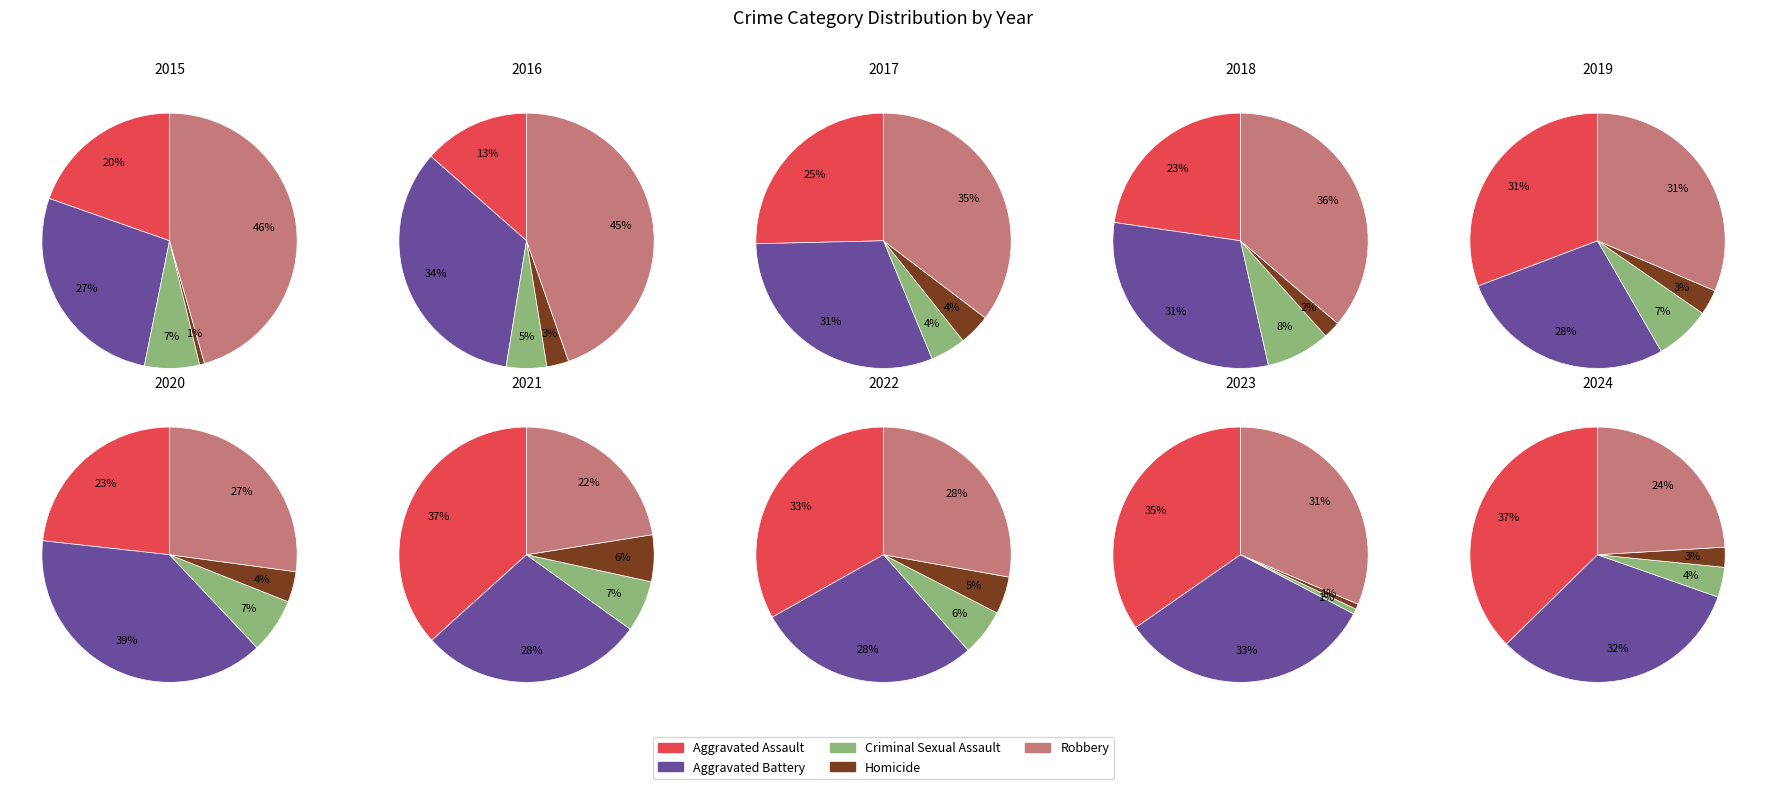

Rank the series by their maximum value, from lowest to highest.

Homicide, Criminal Sexual Assault, Aggravated Assault, Aggravated Battery, Robbery